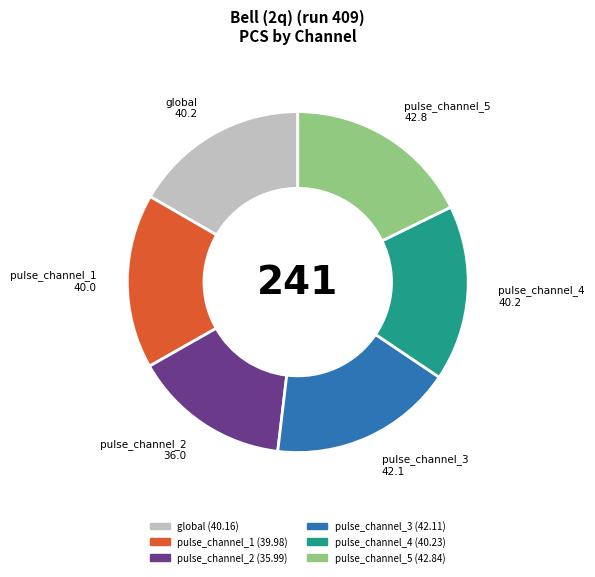

Do pulse_channel_4 and global together represent more than half of the pie?

No